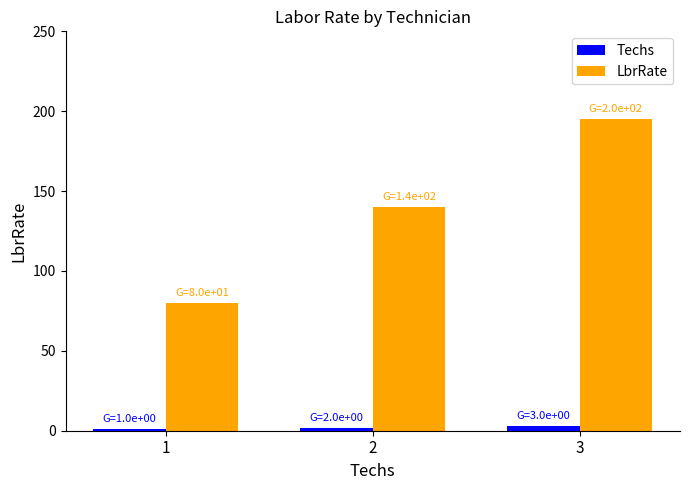

How many values in the LbrRate series are below 140?

1